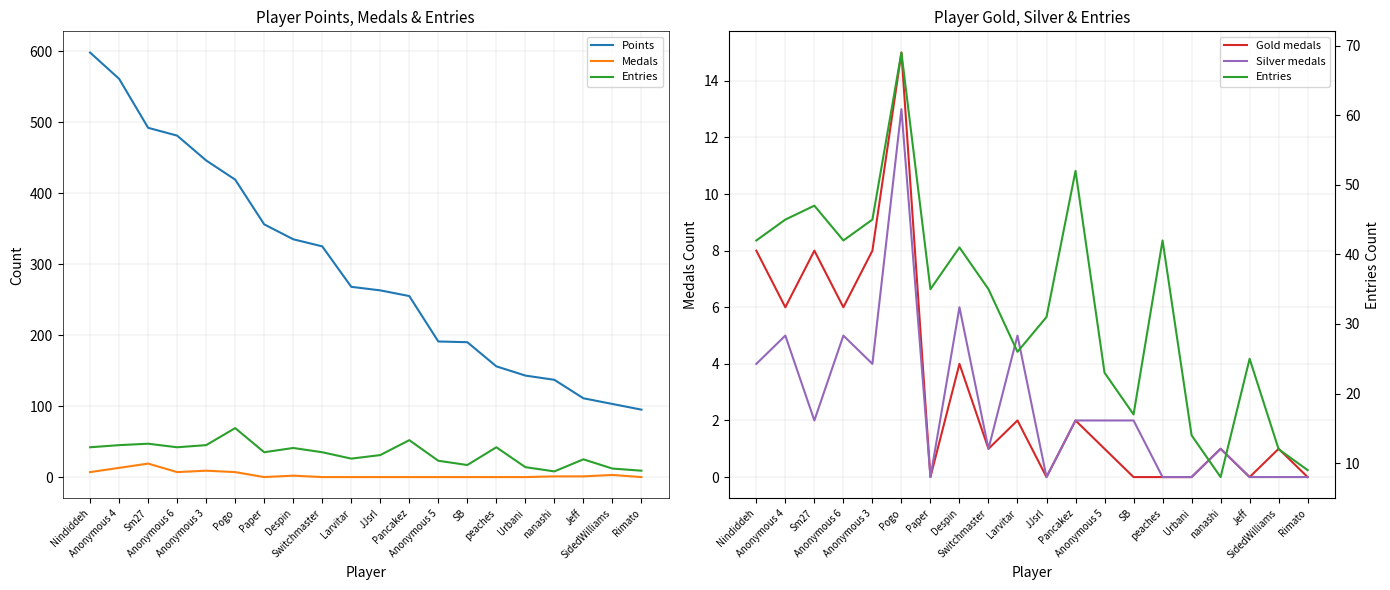

Which series changed the most between Paper and Pancakez?

Points